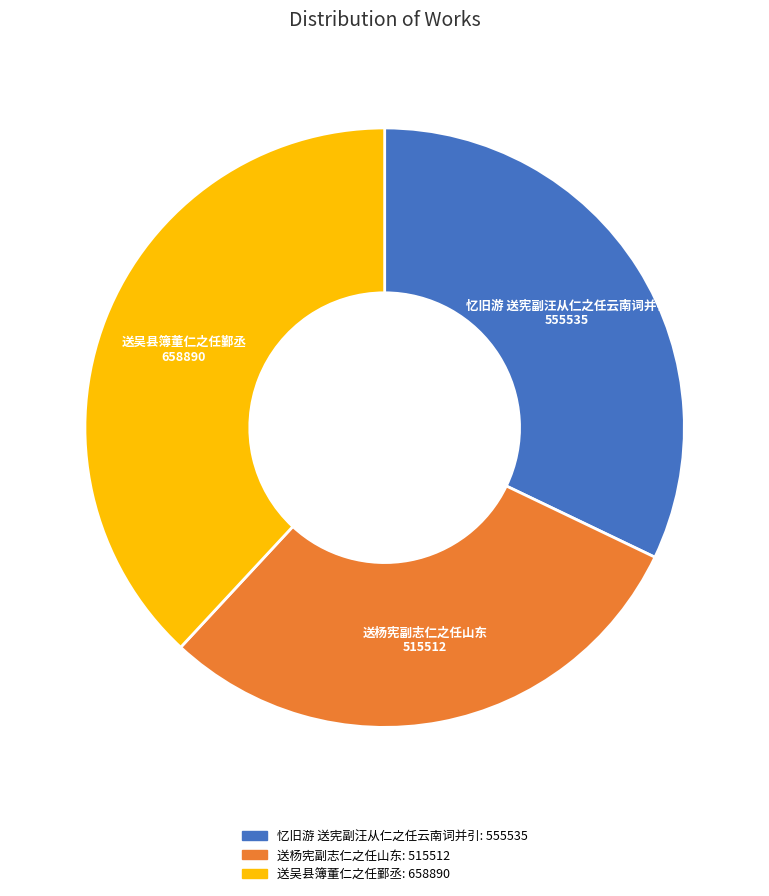

Is there a majority slice in this chart?

No